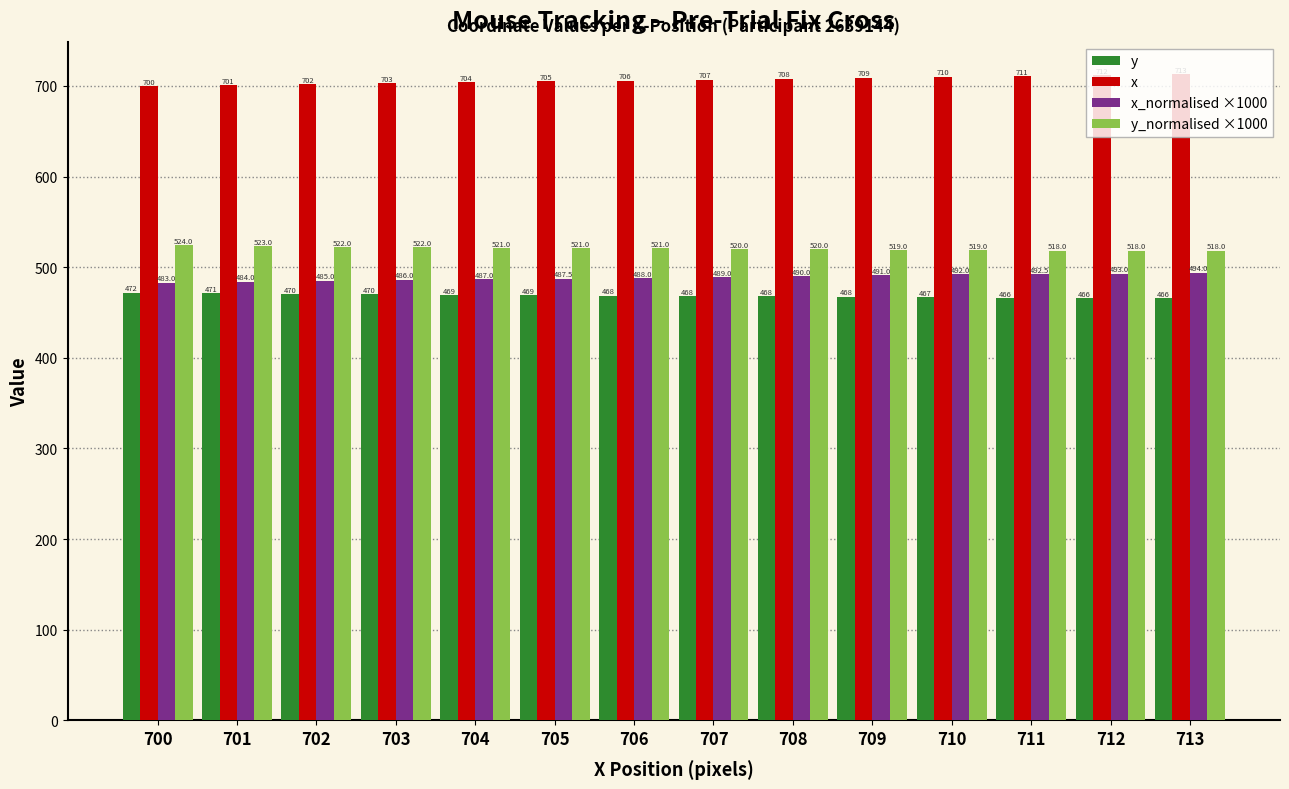

Rank the series by their maximum value, from highest to lowest.

x, y_normalised ×1000, x_normalised ×1000, y